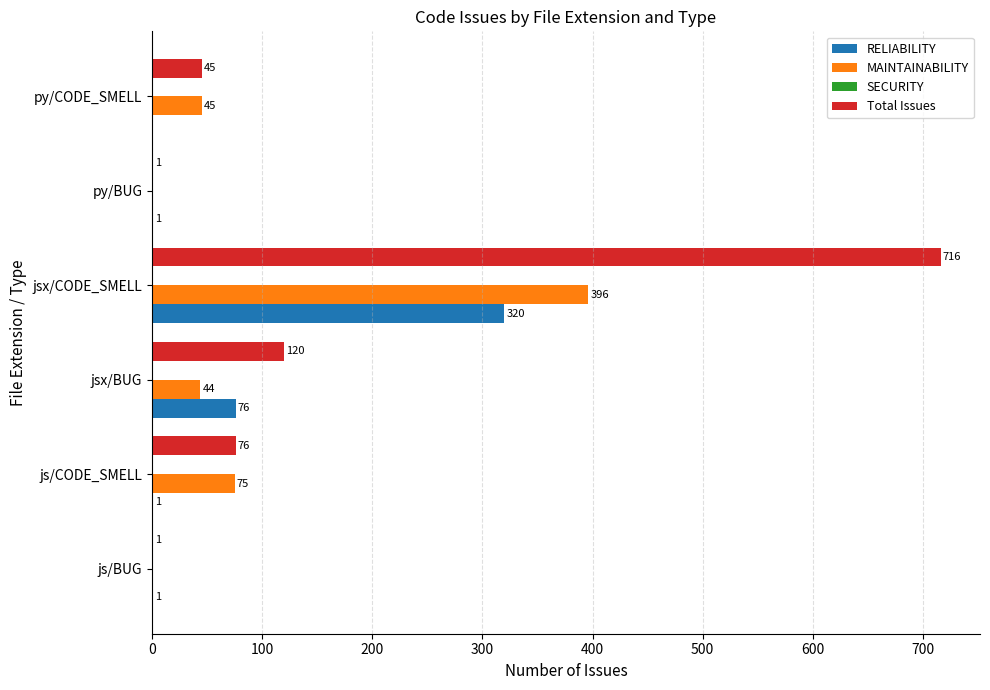

What is the sum of the Total Issues values at js/BUG and jsx/BUG?

121